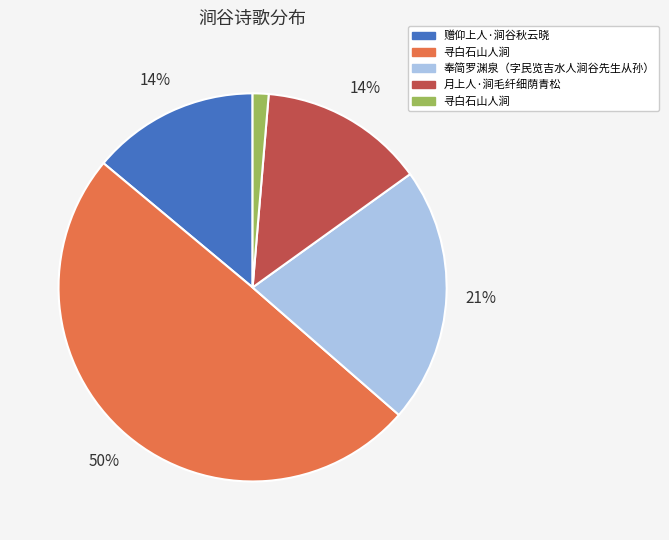

To the nearest percent, what is the average slice percentage?

20%